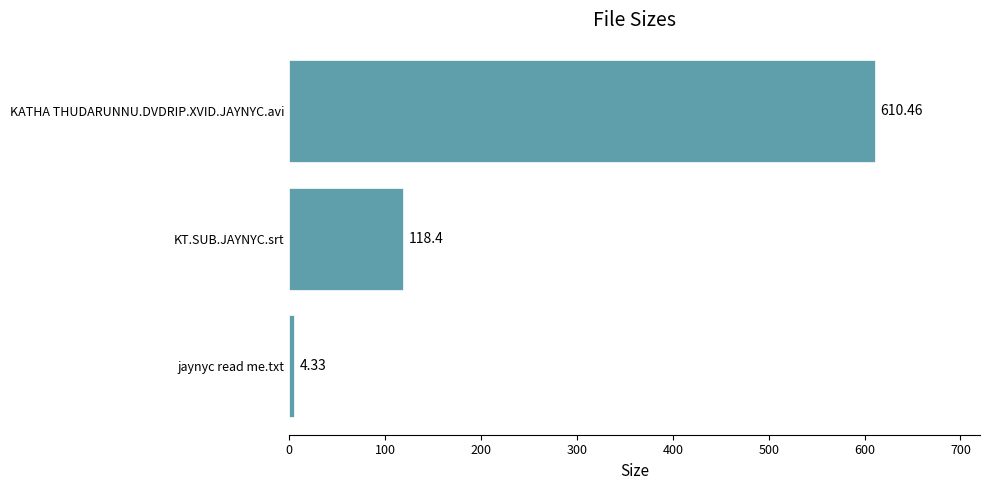

Are the bars horizontal?

Yes